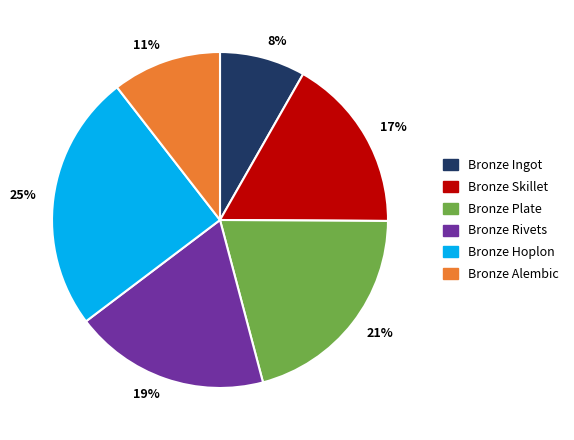

The 11% slice represents 3% of the pie. True or false?

False